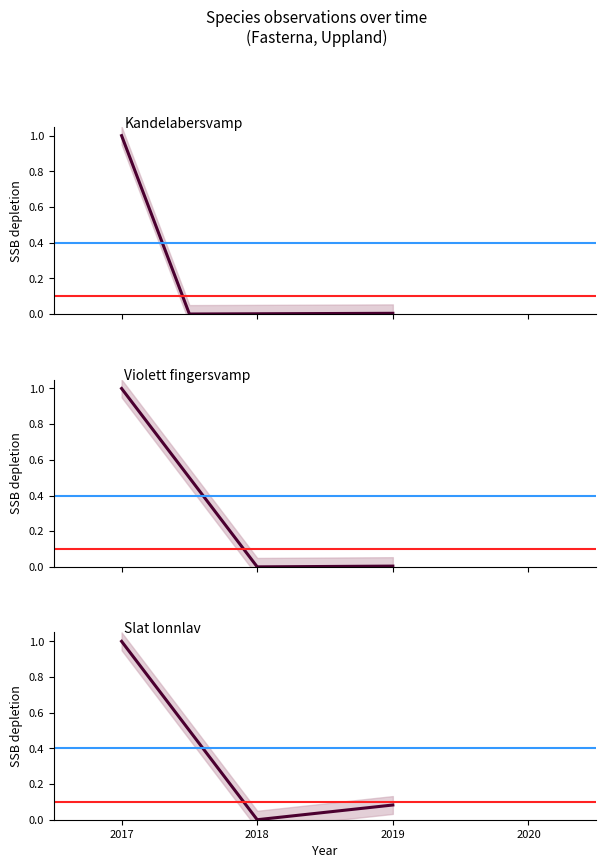

How many data points in Kandelabersvamp are above 0?

2